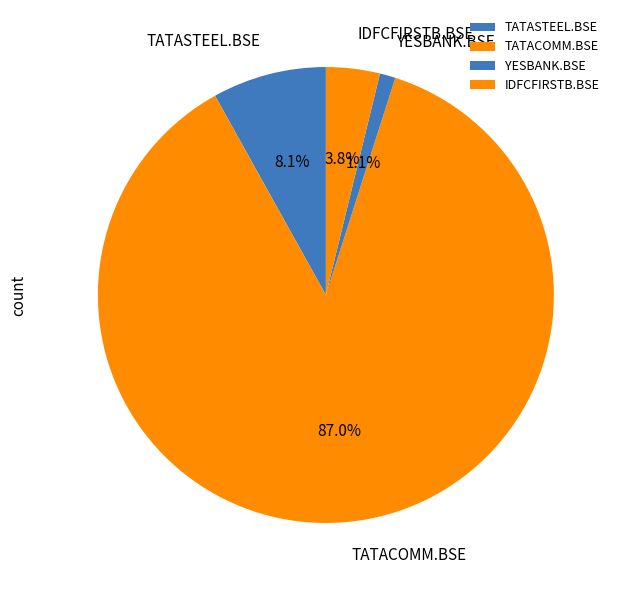

What percentage is the IDFCFIRSTB.BSE slice, to the nearest percent?

4%